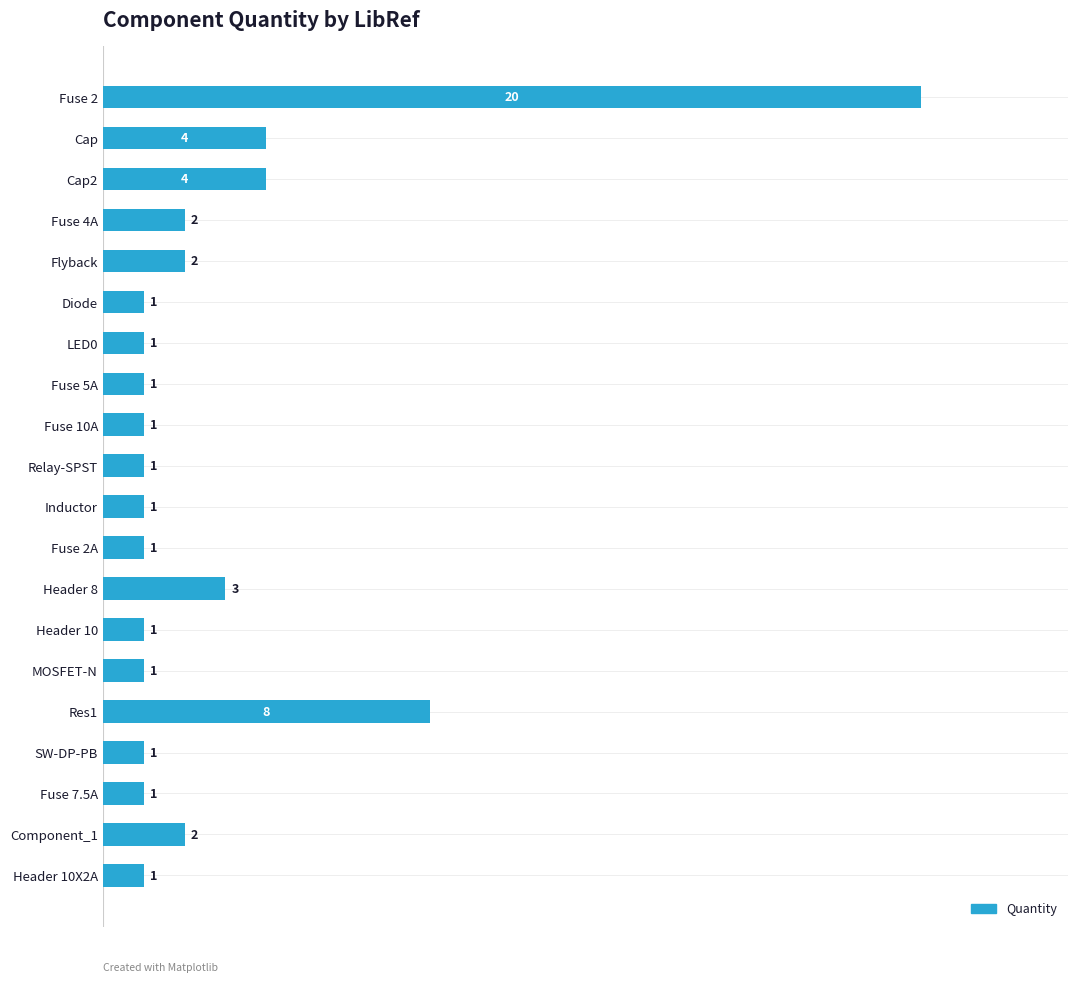

What is the ratio of the value at Cap2 to the value at Fuse 10A?

4.0